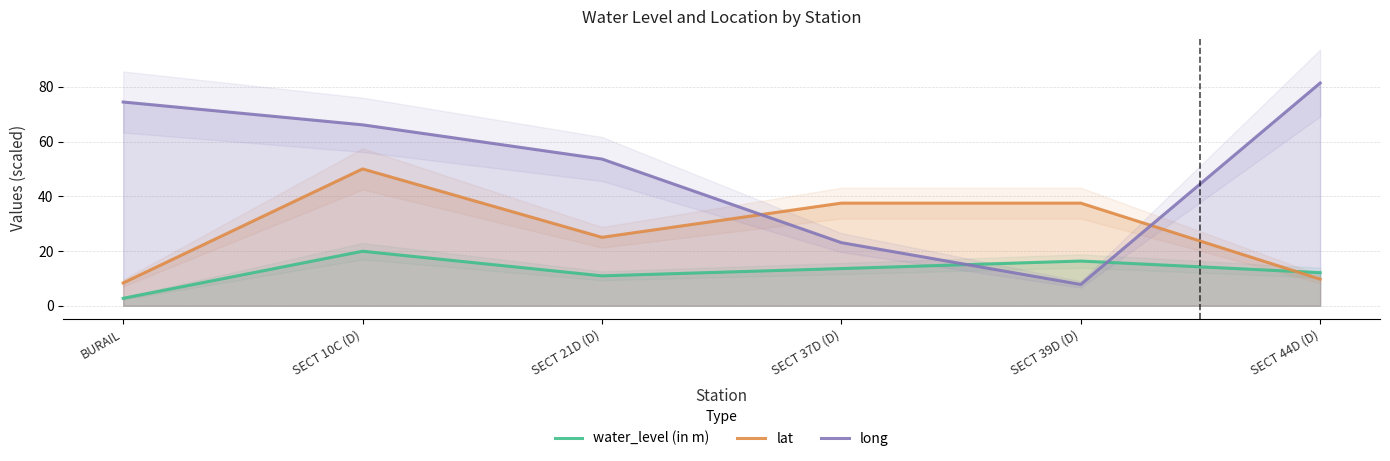

What are all the series names shown in the legend?

water_level (in m), lat, long